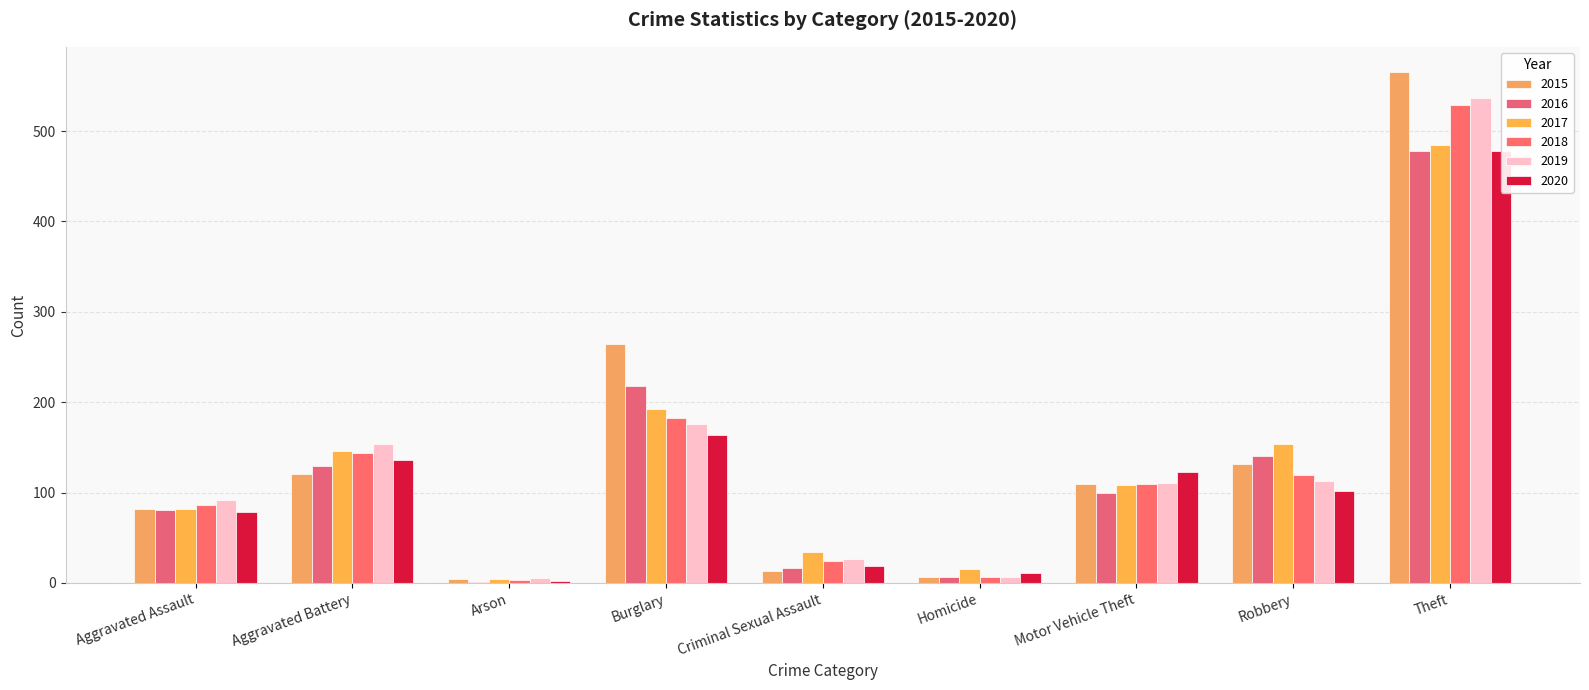

What is the highest value of the 2016 series?

478